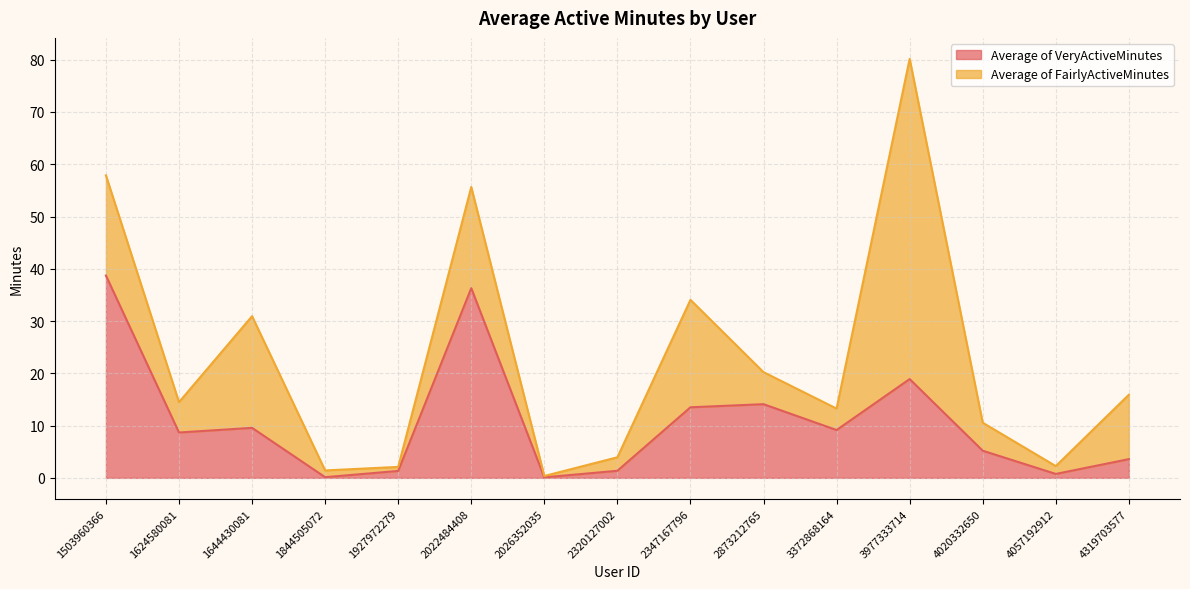

Rank the categories by value from highest to lowest.

1503960366, 2022484408, 3977333714, 2873212765, 2347167796, 1644430081, 3372868164, 1624580081, 4020332650, 4319703577, 2320127002, 1927972279, 4057192912, 1844505072, 2026352035